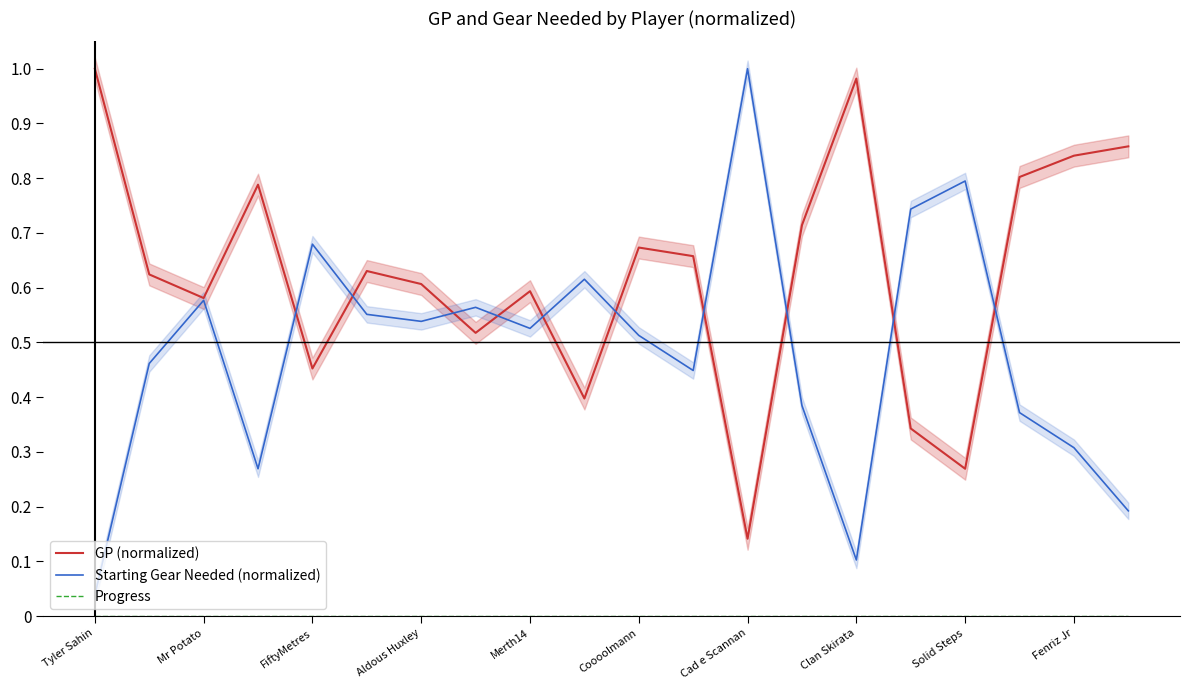

Is it true that GP (normalized) equals 0.8 at FiftyMetres?

False